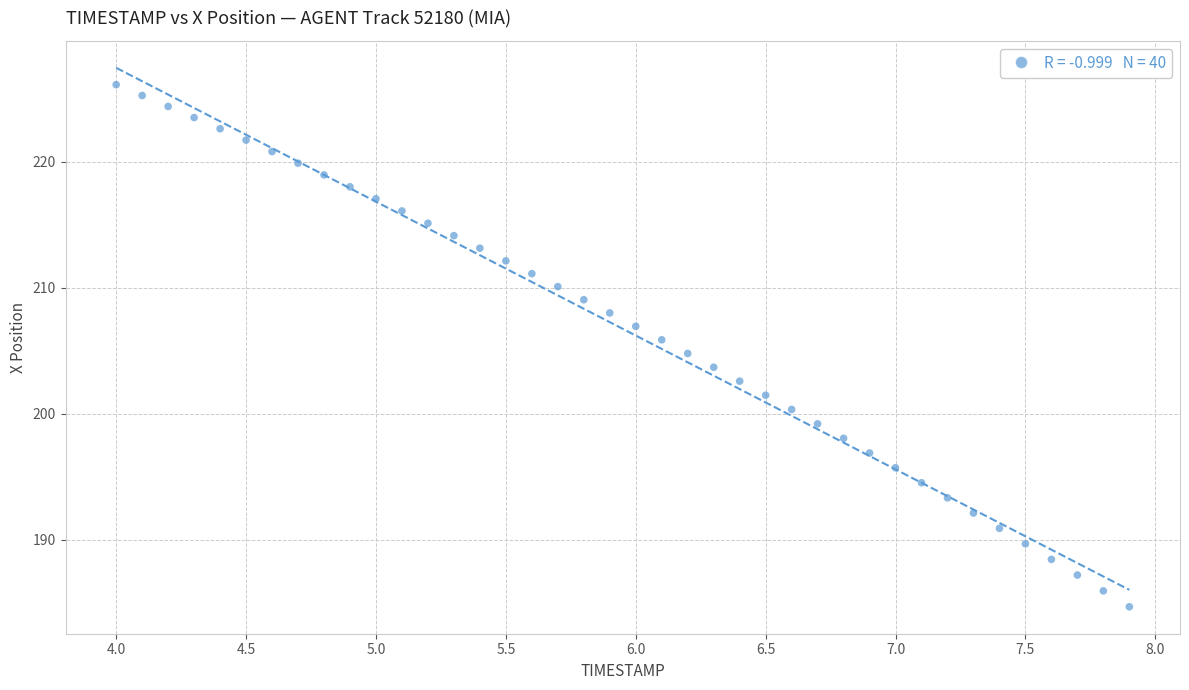

What is the range of Y values (max minus min)?

41.4